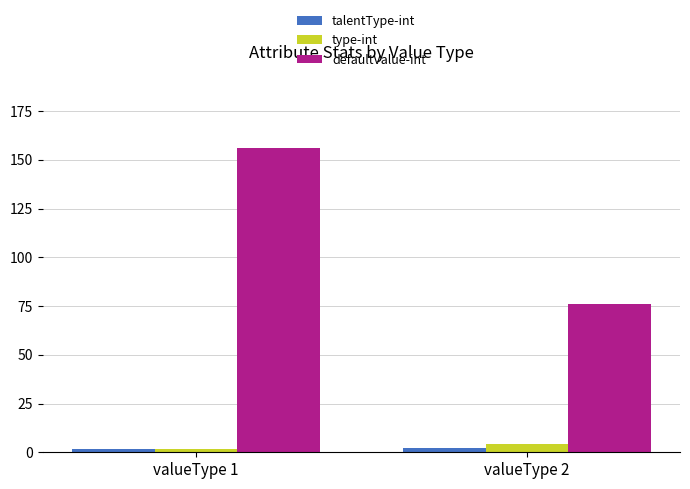

How many groups of bars are there?

2